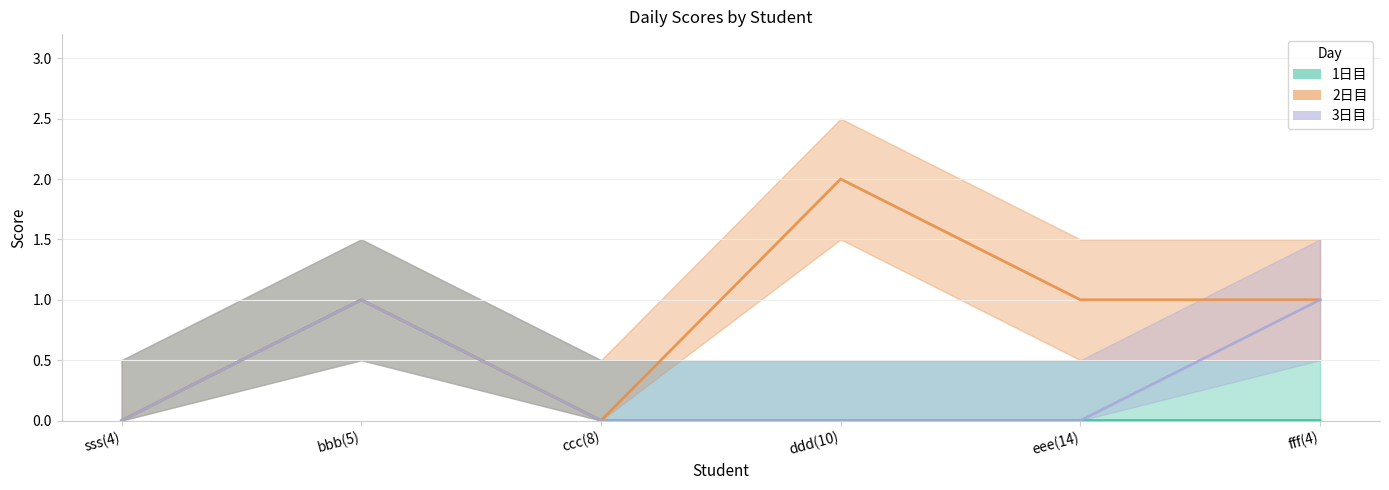

What is the difference between the second highest and second lowest values in the 2日目 series?

1